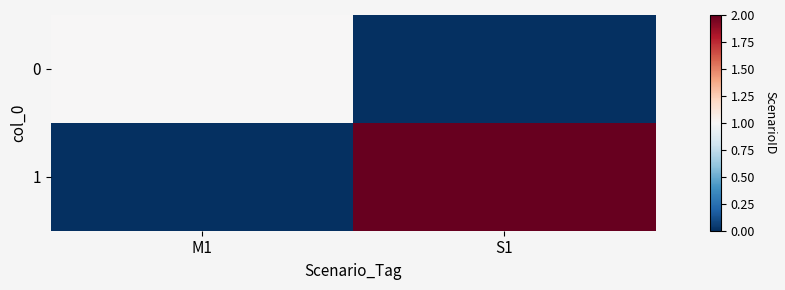

Count the number of data series in this chart.

2